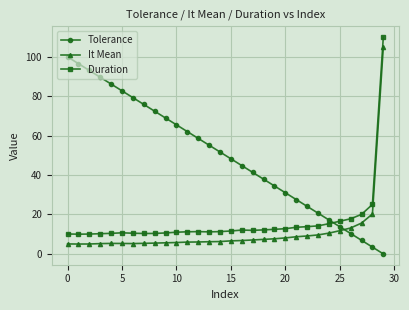

List the series in order of their peak value, highest first.

Duration, It Mean, Tolerance